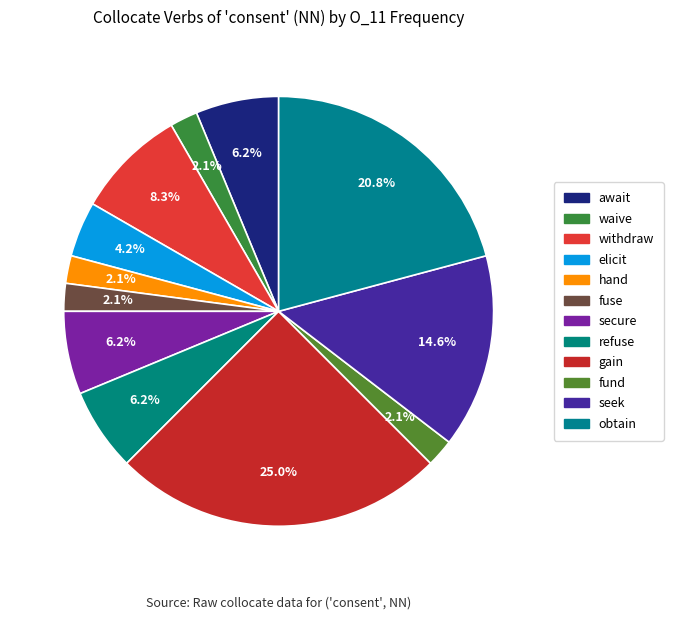

Is there any slice that represents more than half of the pie?

No